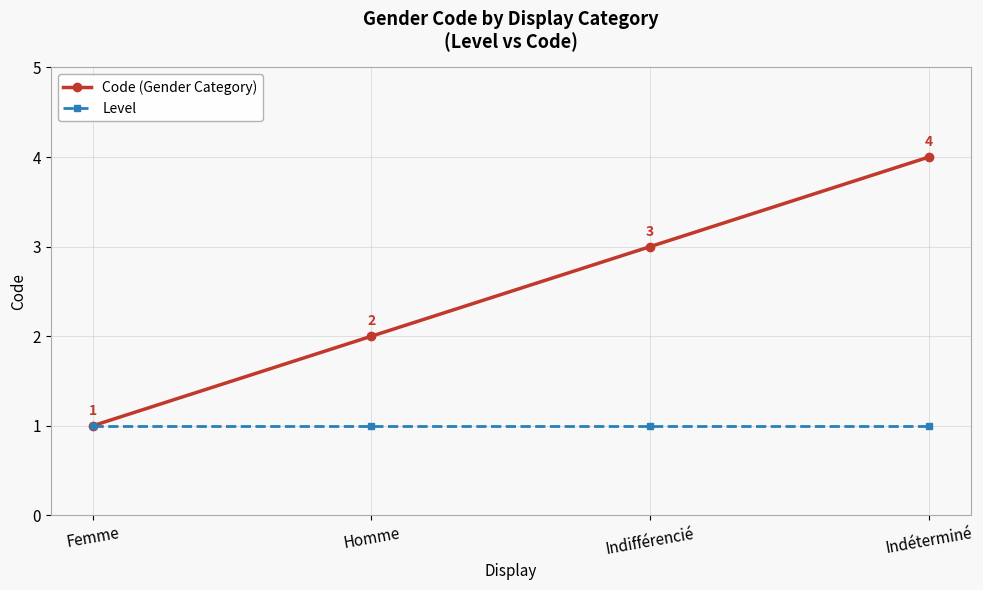

What is the total value across all series at Femme?

2